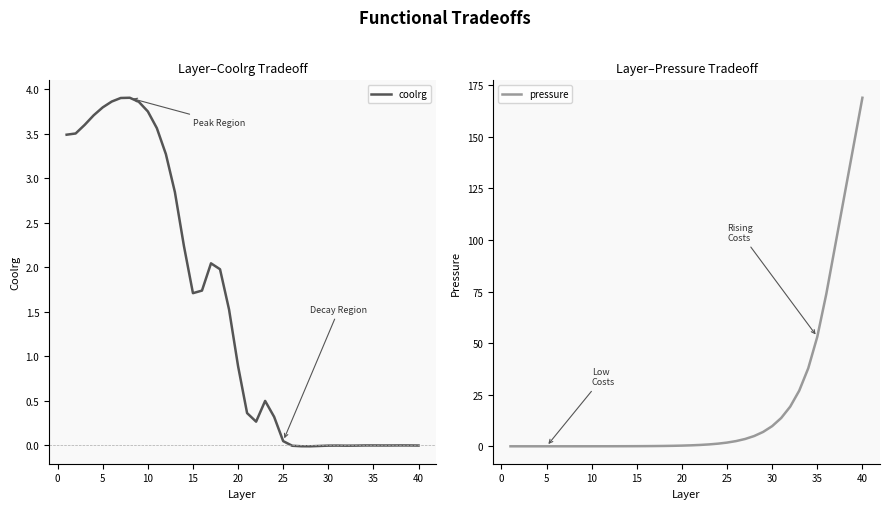

The value of coolrg at 20 is 1.2. True or false?

False